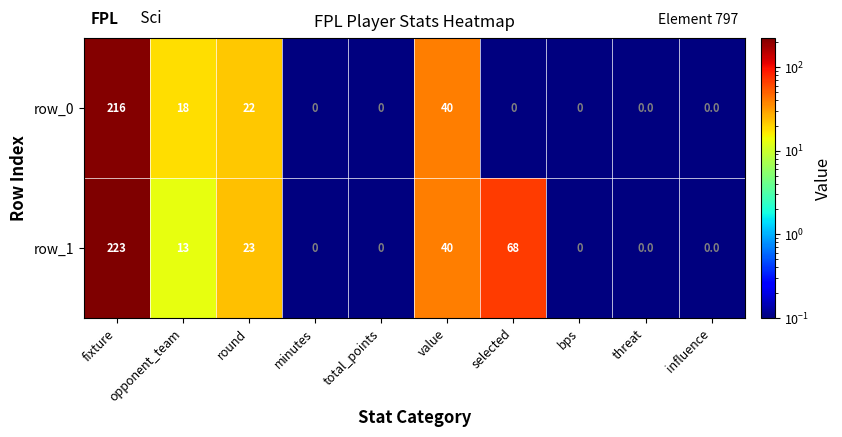

The row_1 series shows 40 at value. True or false?

True